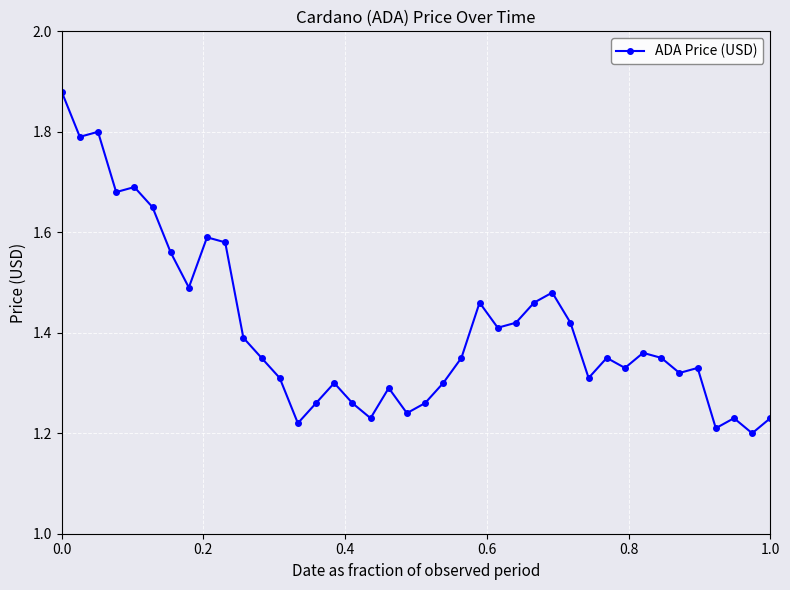

How many values are between 1 and 2?

40